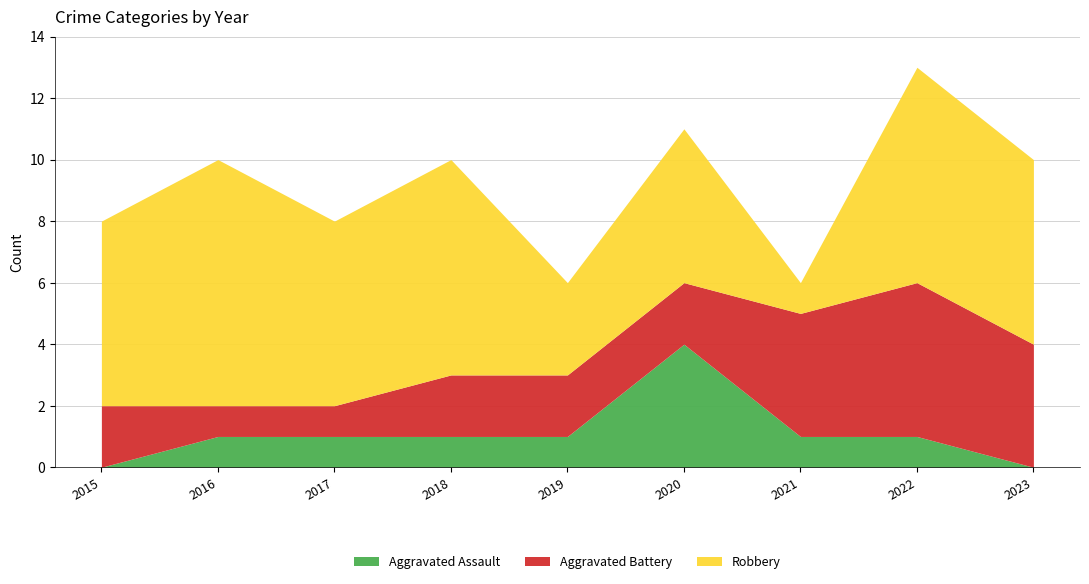

Reading left to right, extract all data points from this chart.

Aggravated Assault: 0	1	1	1	1	4	1	1	0
Aggravated Battery: 2	1	1	2	2	2	4	5	4
Robbery: 6	8	6	7	3	5	1	7	6